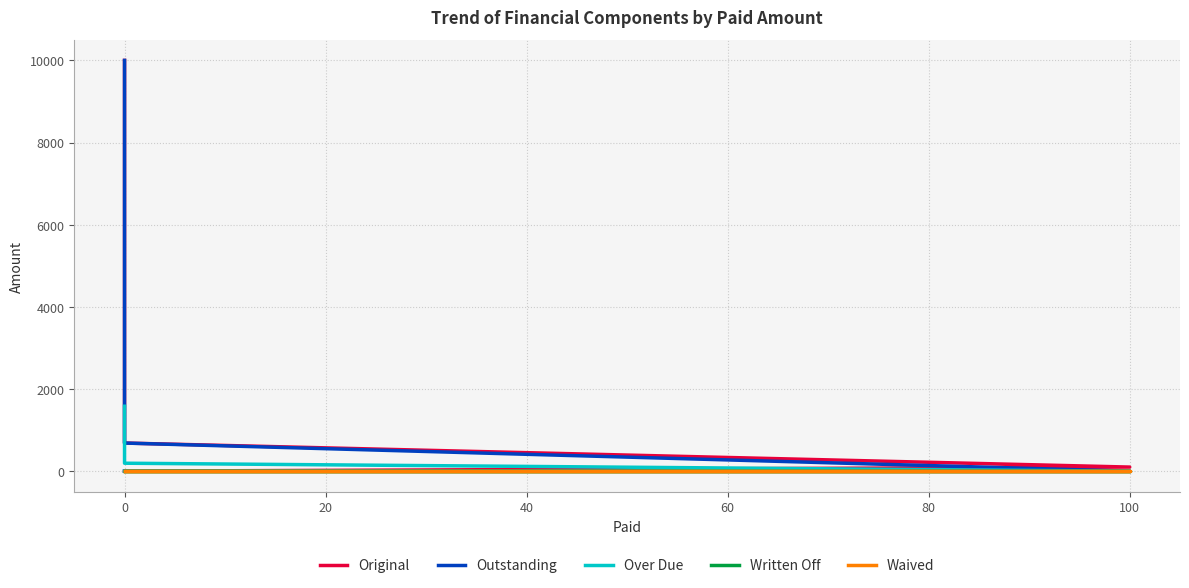

What is the sum of the Original values at 0 and −20?

10685.1